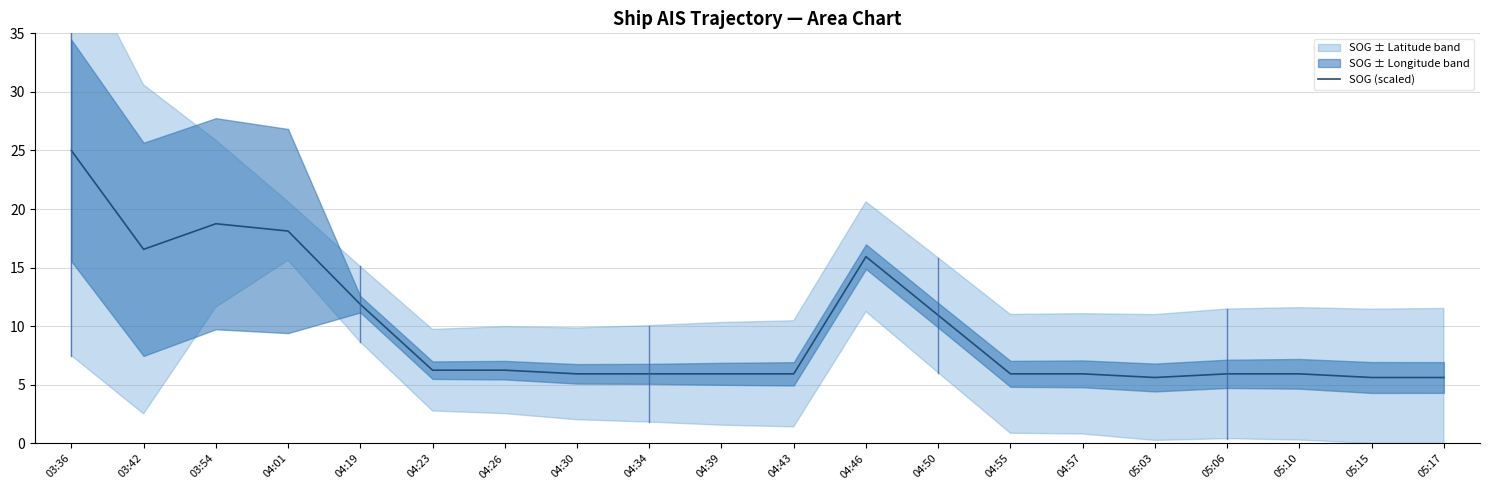

What is the sum of all values?

194.1